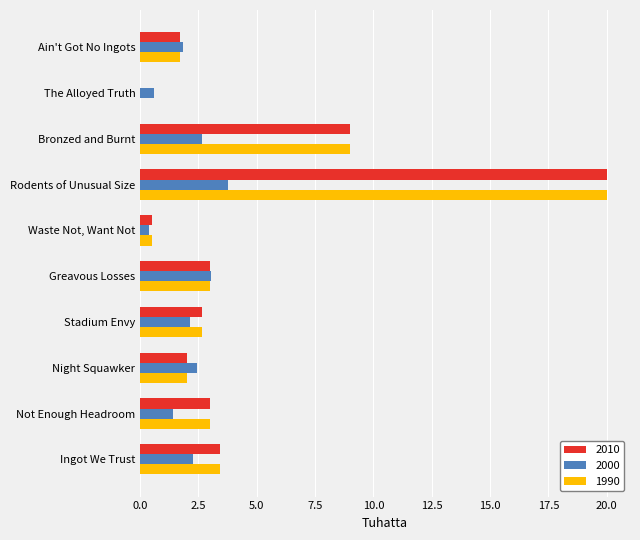

What is the sum of all 1990 values?

45.3